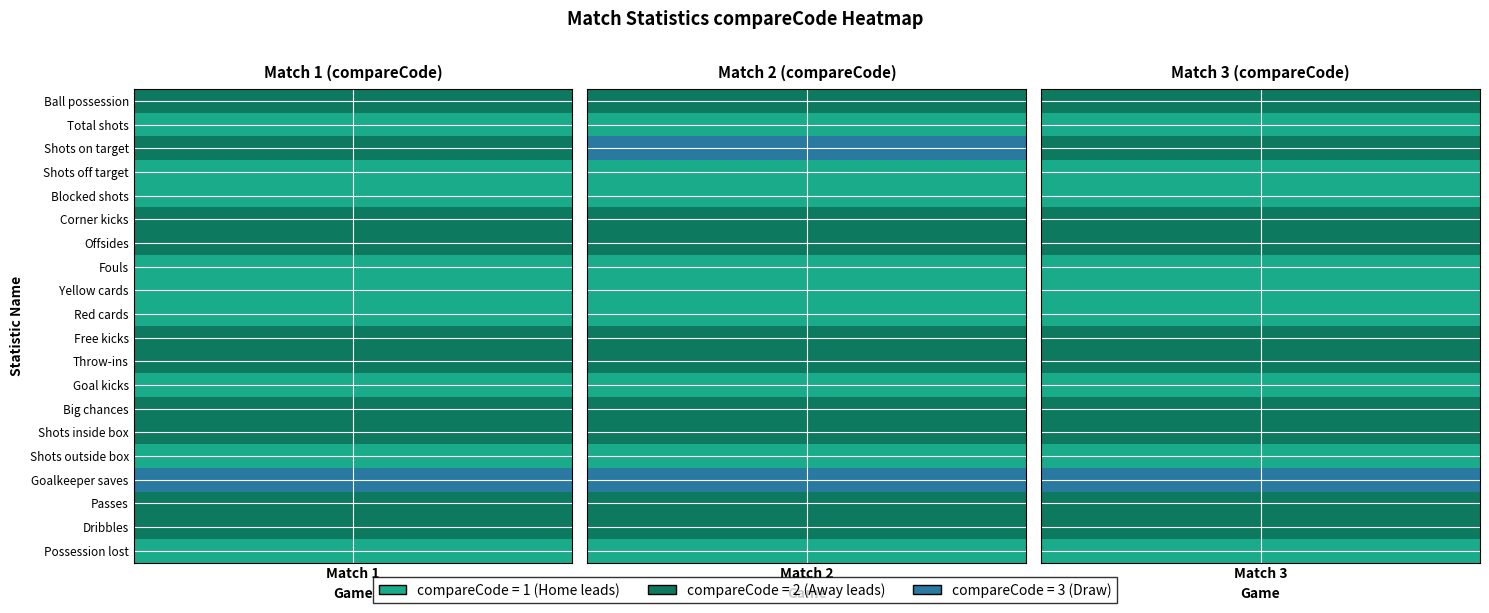

Reading left to right, what are all the values shown in this chart?

Ball possession: 0=2	1=2	2=2
Total shots: 0=1	1=1	2=1
Shots on target: 0=2	1=3	2=2
Shots off target: 0=1	1=1	2=1
Blocked shots: 0=1	1=1	2=1
Corner kicks: 0=2	1=2	2=2
Offsides: 0=2	1=2	2=2
Fouls: 0=1	1=1	2=1
Yellow cards: 0=1	1=1	2=1
Red cards: 0=1	1=1	2=1
Free kicks: 0=2	1=2	2=2
Throw-ins: 0=2	1=2	2=2
Goal kicks: 0=1	1=1	2=1
Big chances: 0=2	1=2	2=2
Shots inside box: 0=2	1=2	2=2
Shots outside box: 0=1	1=1	2=1
Goalkeeper saves: 0=3	1=3	2=3
Passes: 0=2	1=2	2=2
Dribbles: 0=2	1=2	2=2
Possession lost: 0=1	1=1	2=1